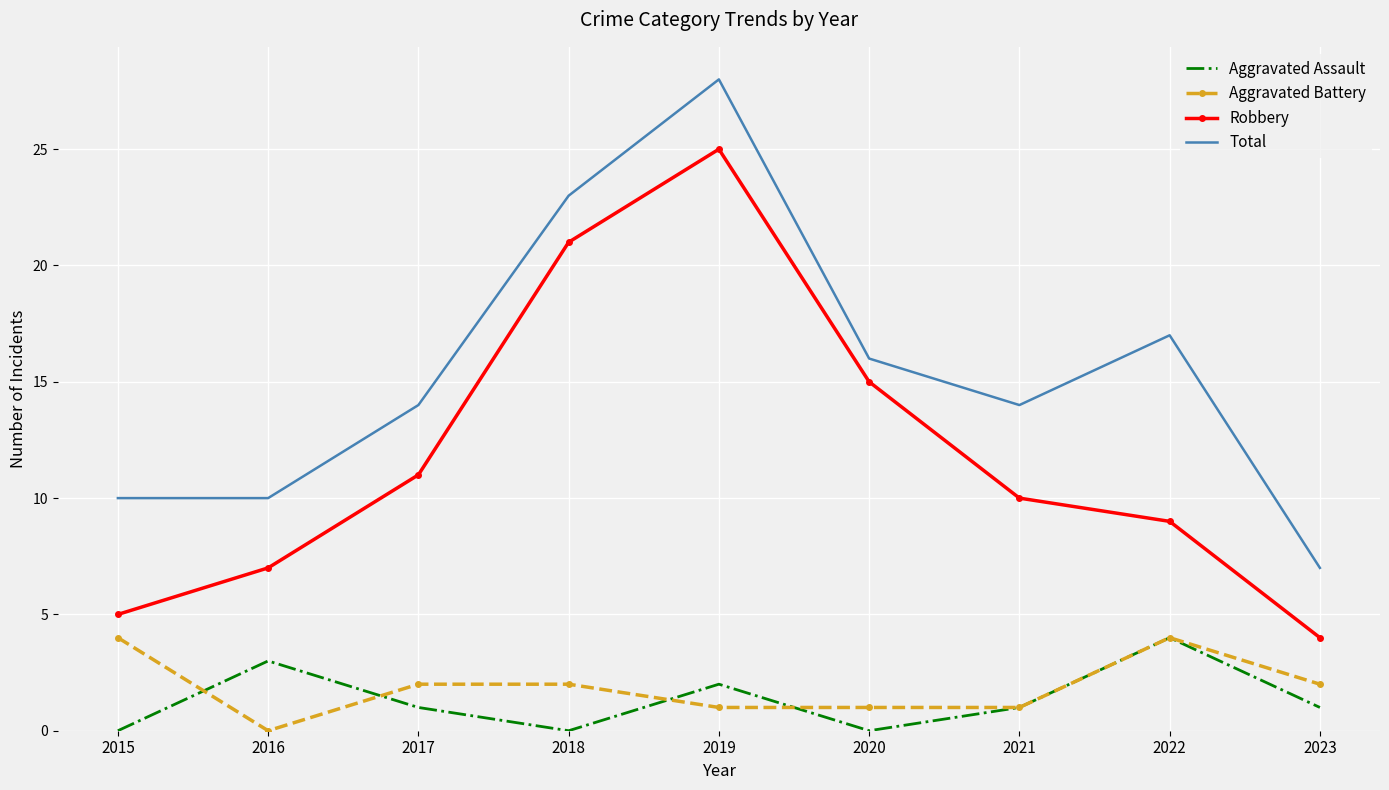

Is the value of Aggravated Assault at 2020 greater than the value of Robbery at 2015?

No